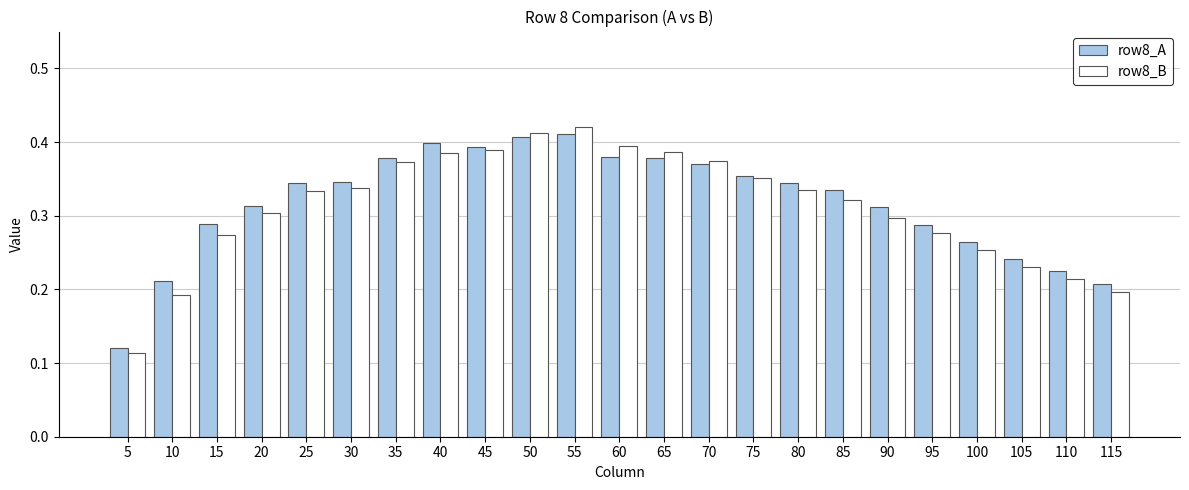

At 80, list the series in order from largest to smallest.

row8_A, row8_B